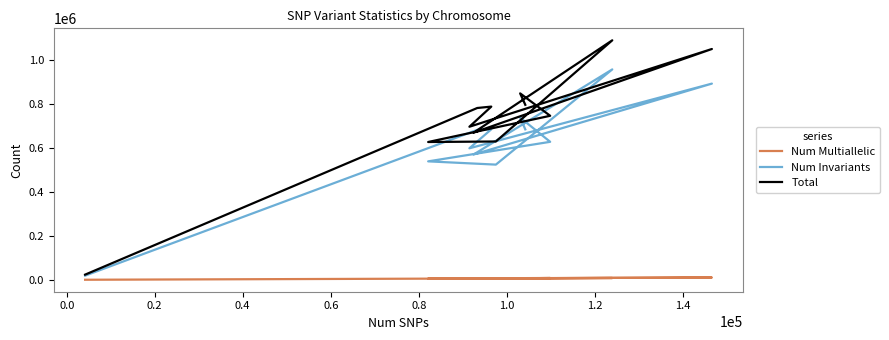

True or false: Num Multiallelic has a value of 8191 at 0.8.

True